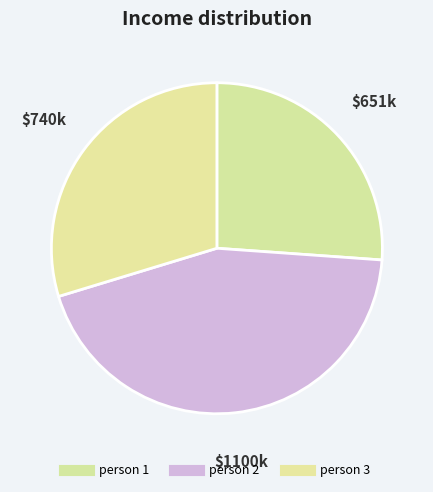

Is there a majority slice in this chart?

No